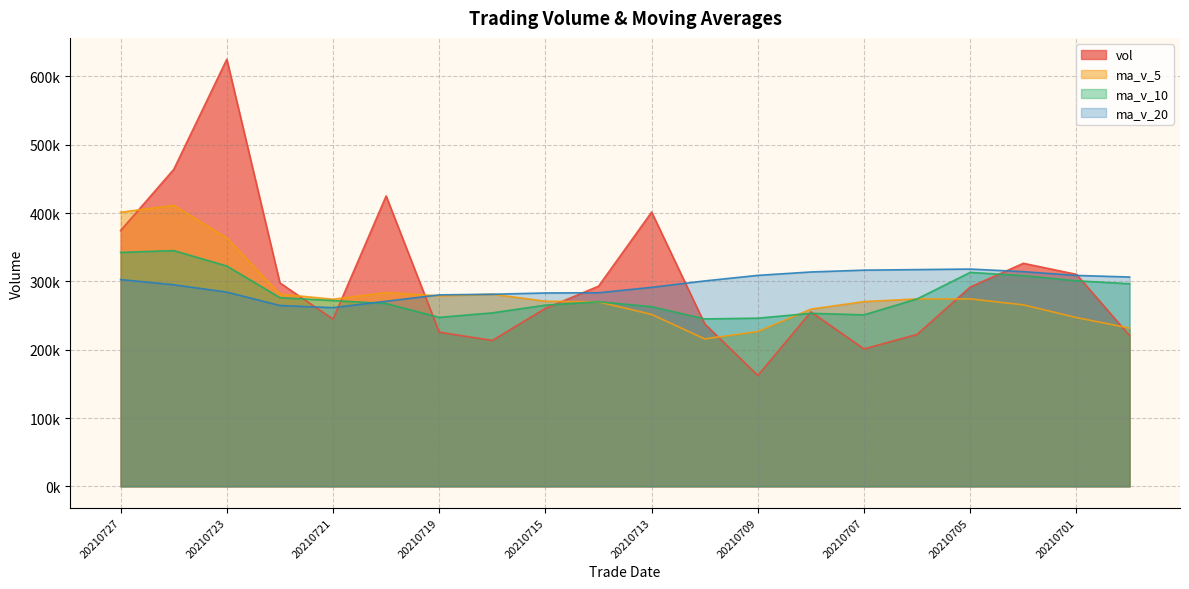

Reading left to right, list all the values displayed in this chart.

vol: 374408.4	463911.7	625183.5	297819.1	244831.1	425062.7	225710.1	213594.1	260556.4	293027.3	401461.7	237882.9	162315.2	255404.1	201158.9	222486.3	291891.9	326499.8	310338.3	220705.8
ma_v_5: 401230.8	411361.6	363721.3	281403.4	273950.9	283590.1	278869.9	281304.5	271048.7	270018.2	251644.6	215849.5	226651.3	259488.2	270475.0	274384.4	274378.6	265724.5	247047.2	231726.9
ma_v_10: 342410.4	345115.8	322512.9	276226.1	271984.6	267617.3	247359.7	253977.9	265268.5	270246.6	263014.5	245114.1	246187.9	253267.7	251101.0	274405.9	313208.8	308425.8	300879.3	296555.7
ma_v_20: 302712.5	295114.9	284350.4	264746.9	261542.8	271011.6	280284.2	281201.8	283073.9	283401.2	291326.8	300713.1	308851.5	313820.4	316494.4	317292.2	318074.7	314280.7	308759.7	306425.1